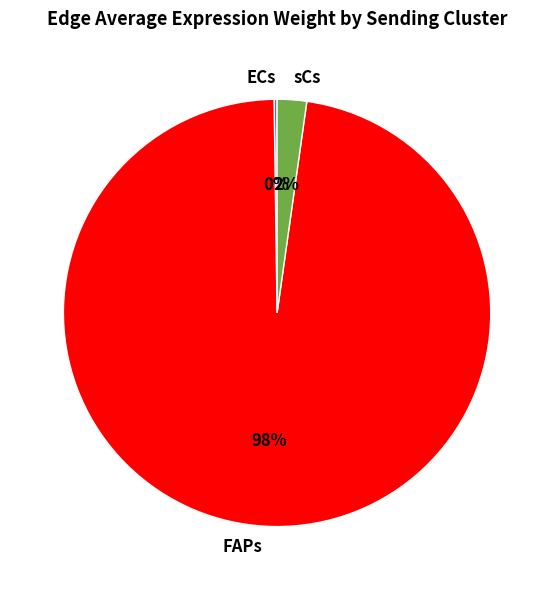

Between FAPs and sCs, which is larger?

FAPs